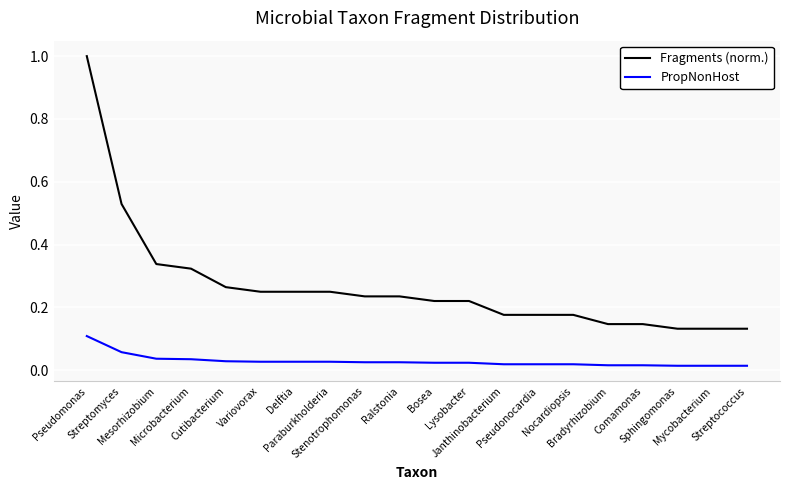

True or false: Fragments (norm.) has a value of 0.1 at Comamonas.

True